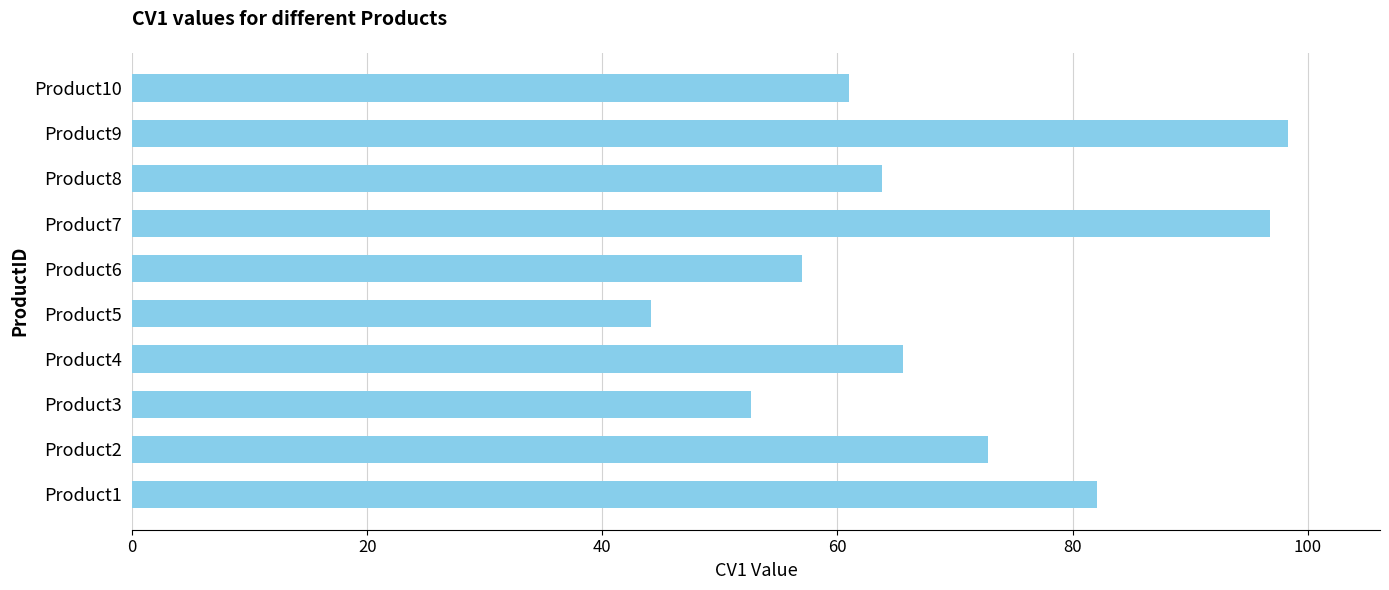

Reading bottom to top, list all the values displayed in this chart.

Product1=82.1	Product2=72.8	Product3=52.7	Product4=65.6	Product5=44.1	Product6=57.0	Product7=96.8	Product8=63.8	Product9=98.3	Product10=61.0